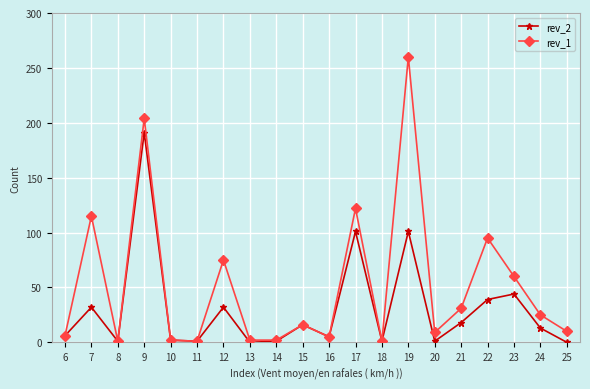

What is the greatest value displayed?

260